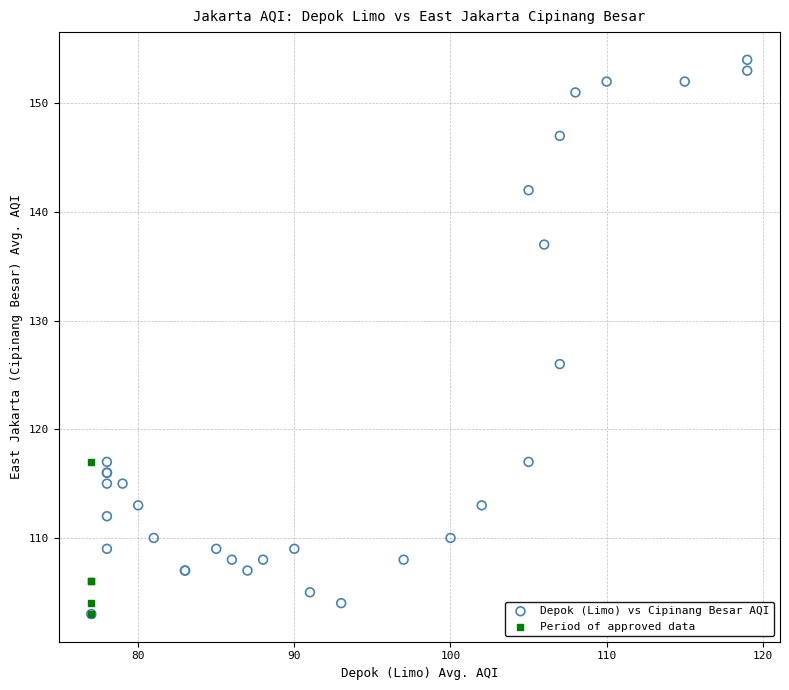

Which series contains the highest Y value?

Depok (Limo) vs Cipinang Besar AQI